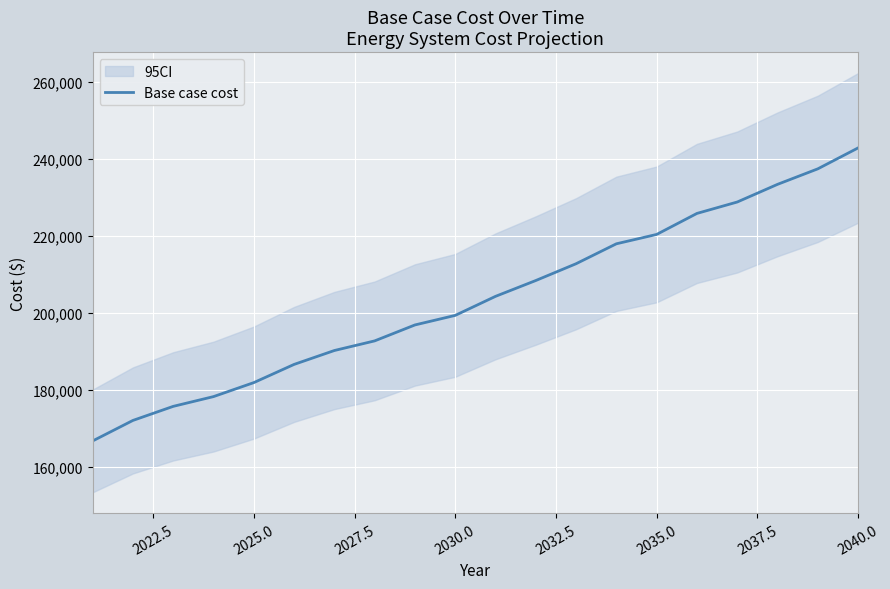

What is the minimum value shown in the chart?

166712.5